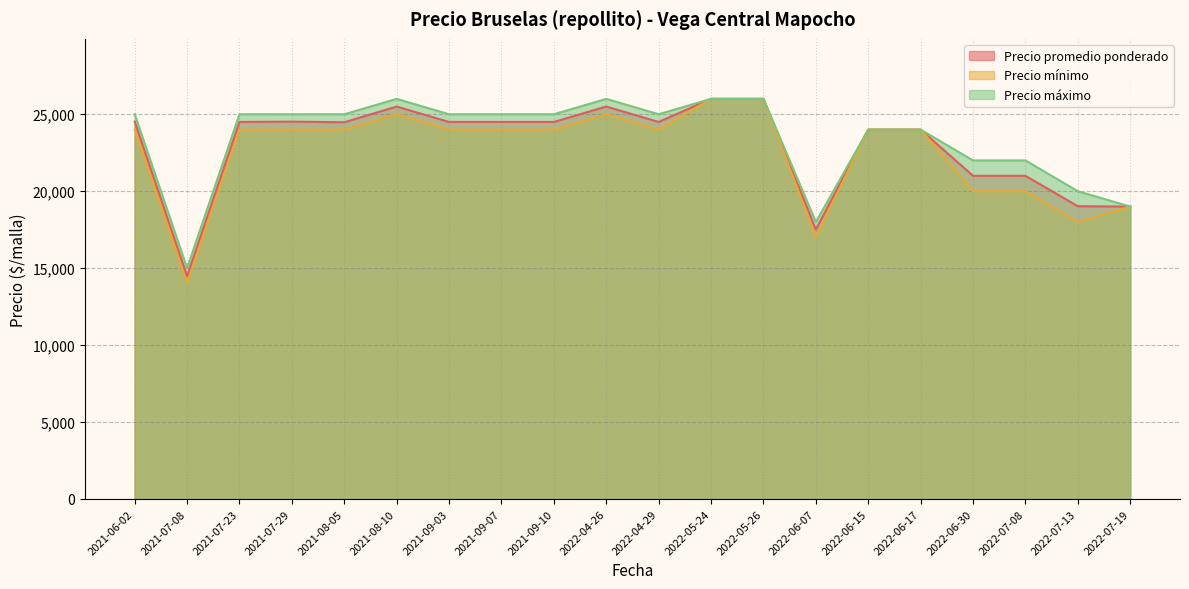

What position from the left is 2022-05-26?

13